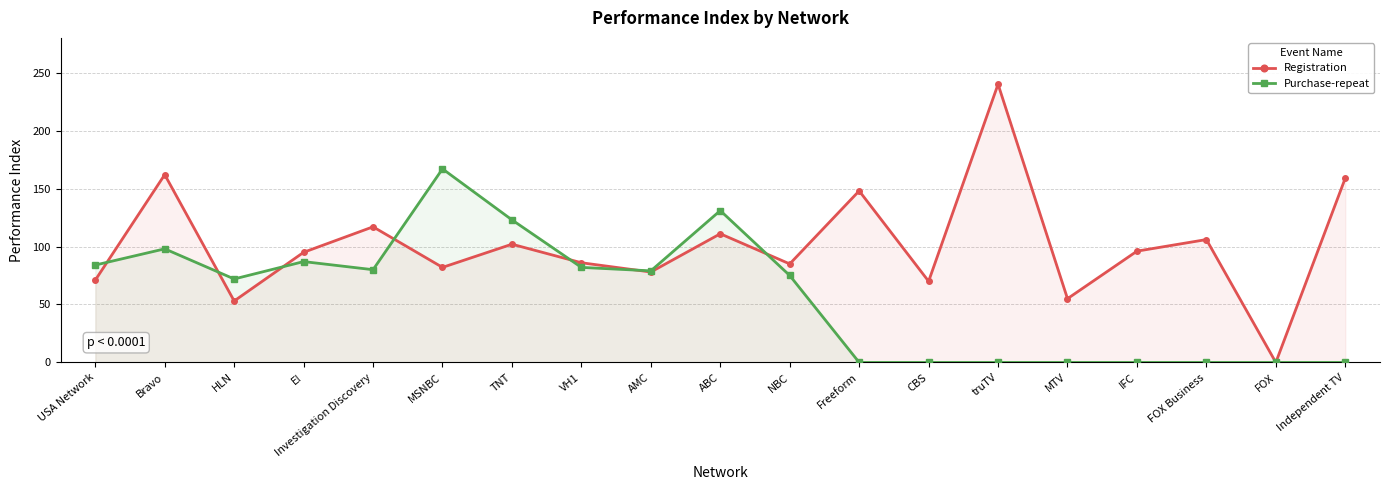

Between ABC and CBS, which series saw the biggest shift?

Purchase-repeat